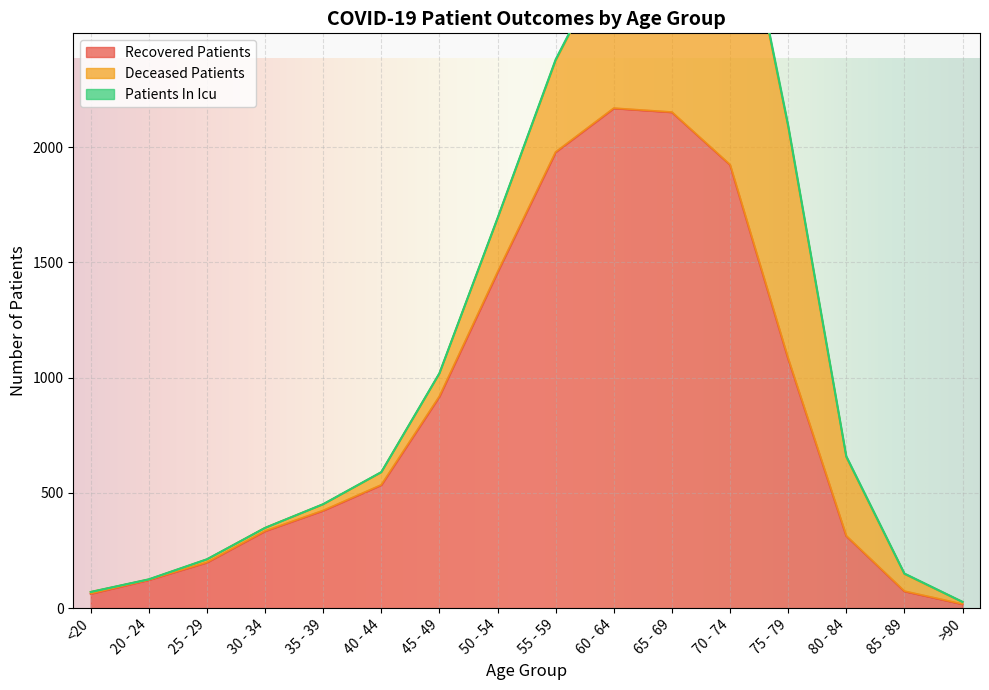

In recovered_patients, how many points are higher than both neighbors (excluding endpoints)?

1